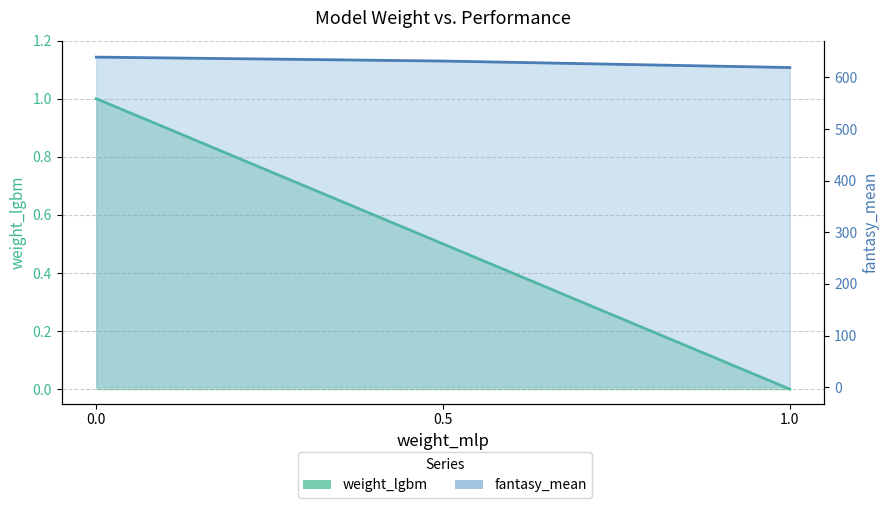

Rank the categories by weight_lgbm value from lowest to highest.

1.0, 0.5, 0.0